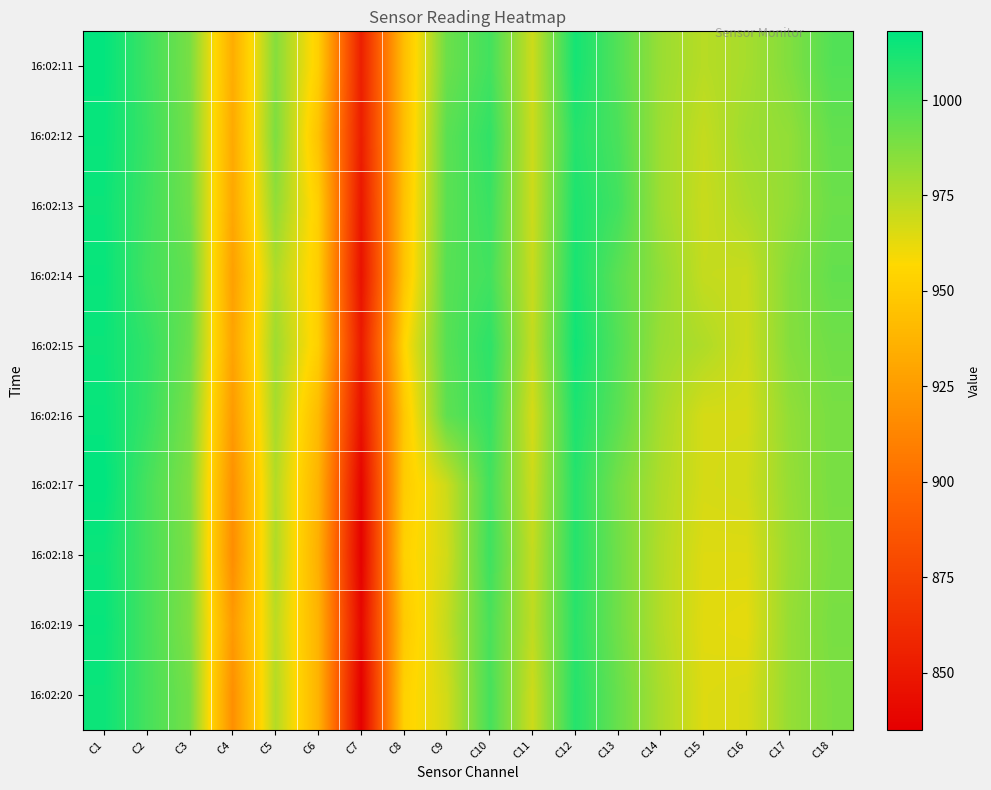

Rank the series by their maximum value, from highest to lowest.

16:02:17, 16:02:11, 16:02:12, 16:02:14, 16:02:16, 16:02:19, 16:02:13, 16:02:15, 16:02:18, 16:02:20